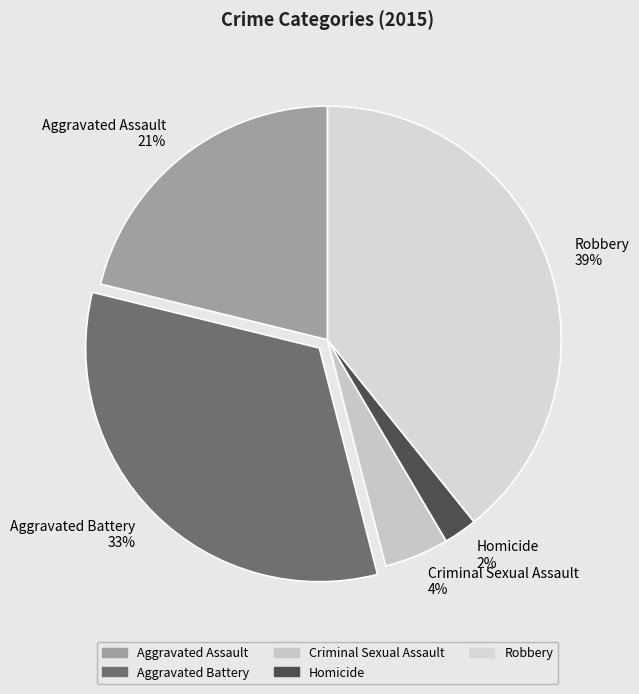

What percentage is the Robbery slice, to the nearest percent?

39%